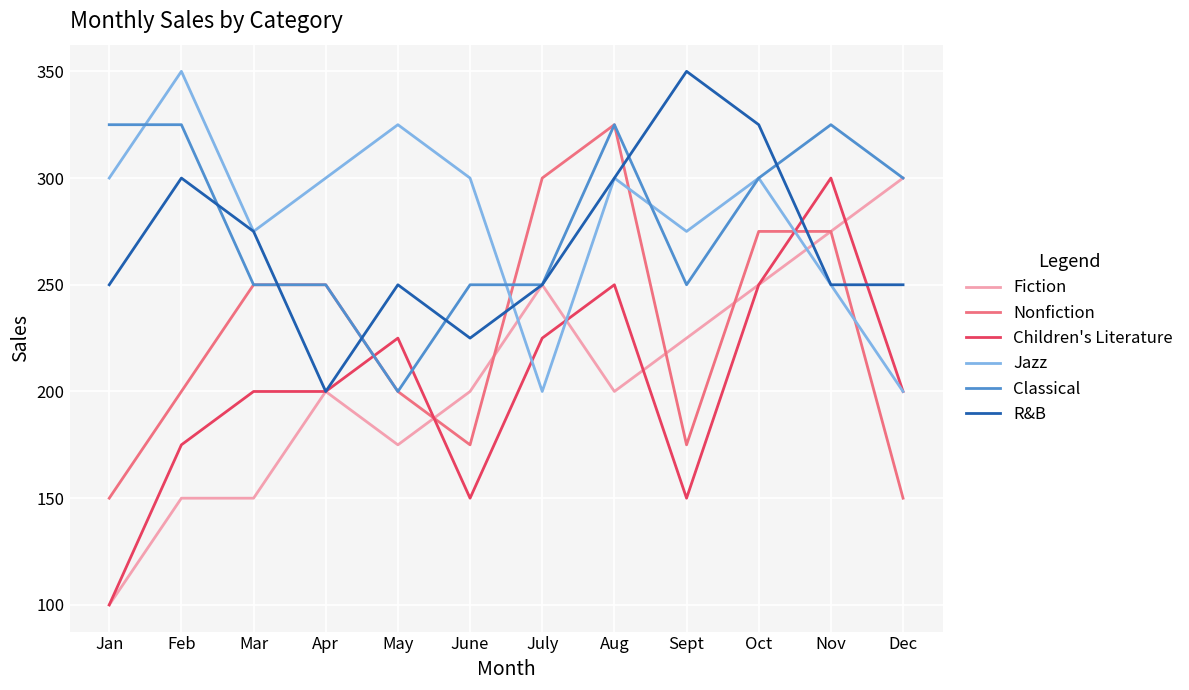

What position from the left is Sept?

9